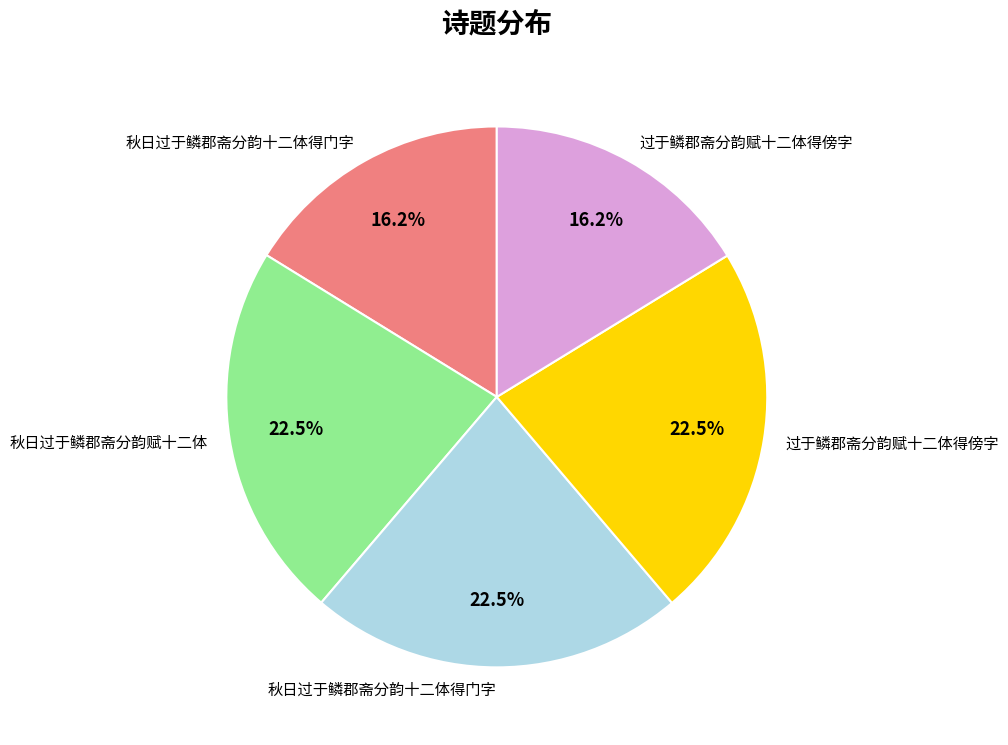

Does any single category account for the majority?

No